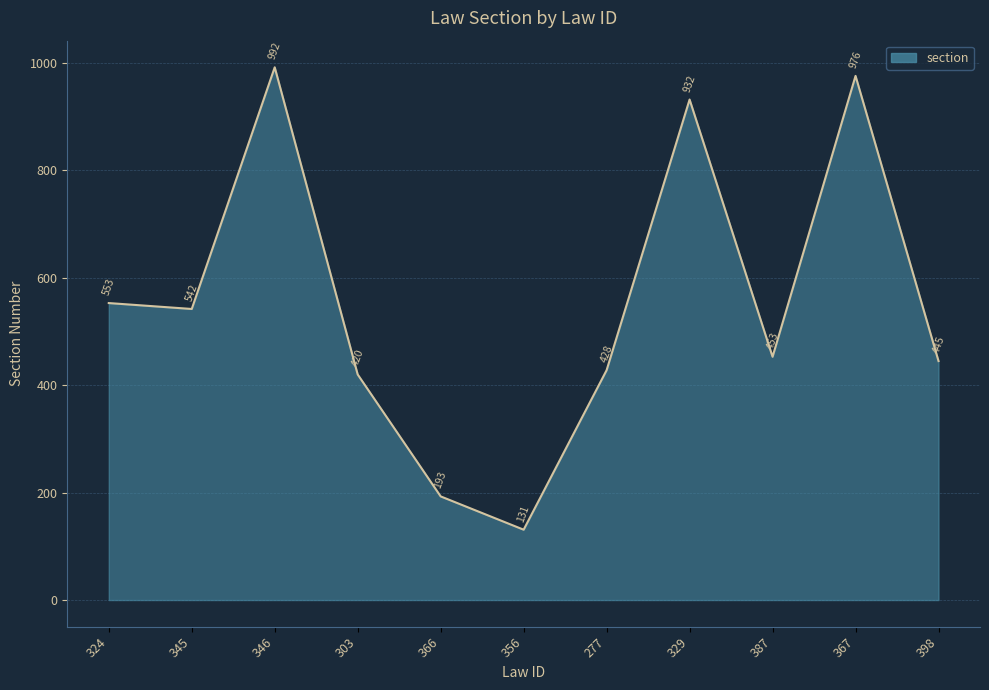

Does the chart display data point markers on the line(s)?

No